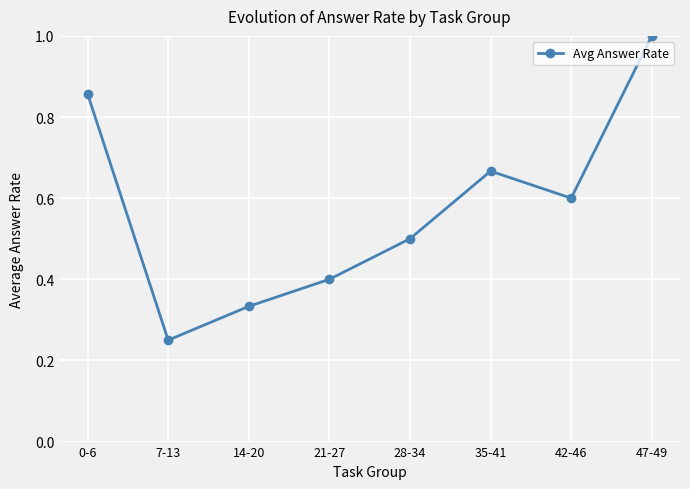

List the labels in order of value, largest first.

47-49, 0-6, 35-41, 42-46, 28-34, 21-27, 14-20, 7-13